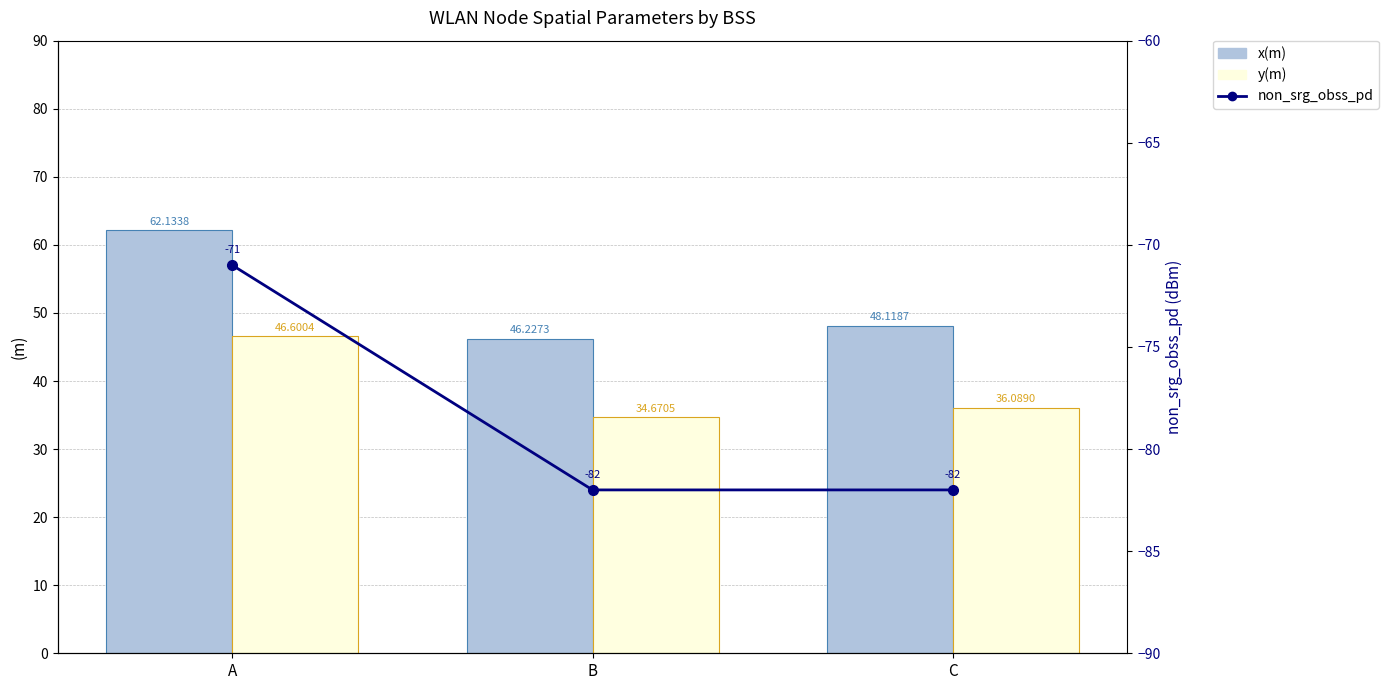

At how many categories does at least one series exceed -27?

3